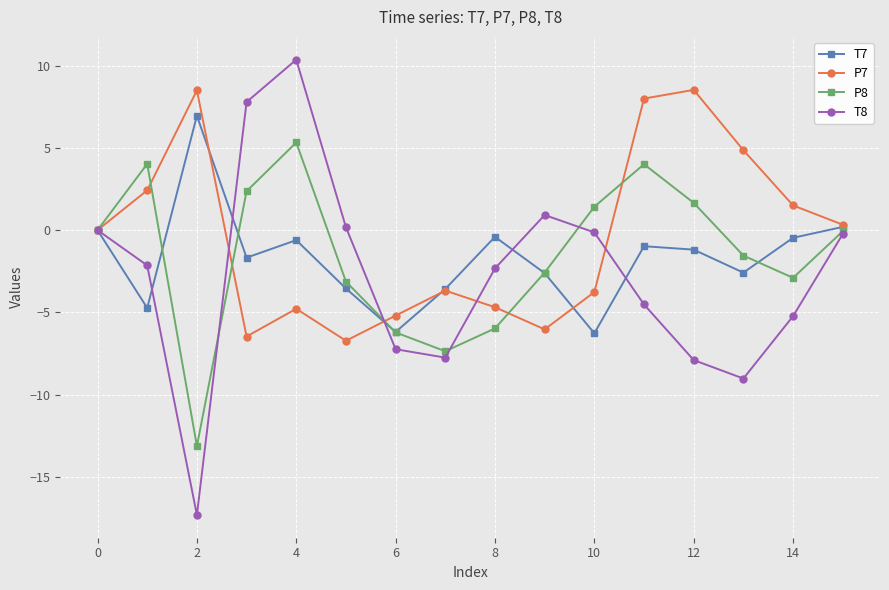

Which series has the widest spread of values?

T8